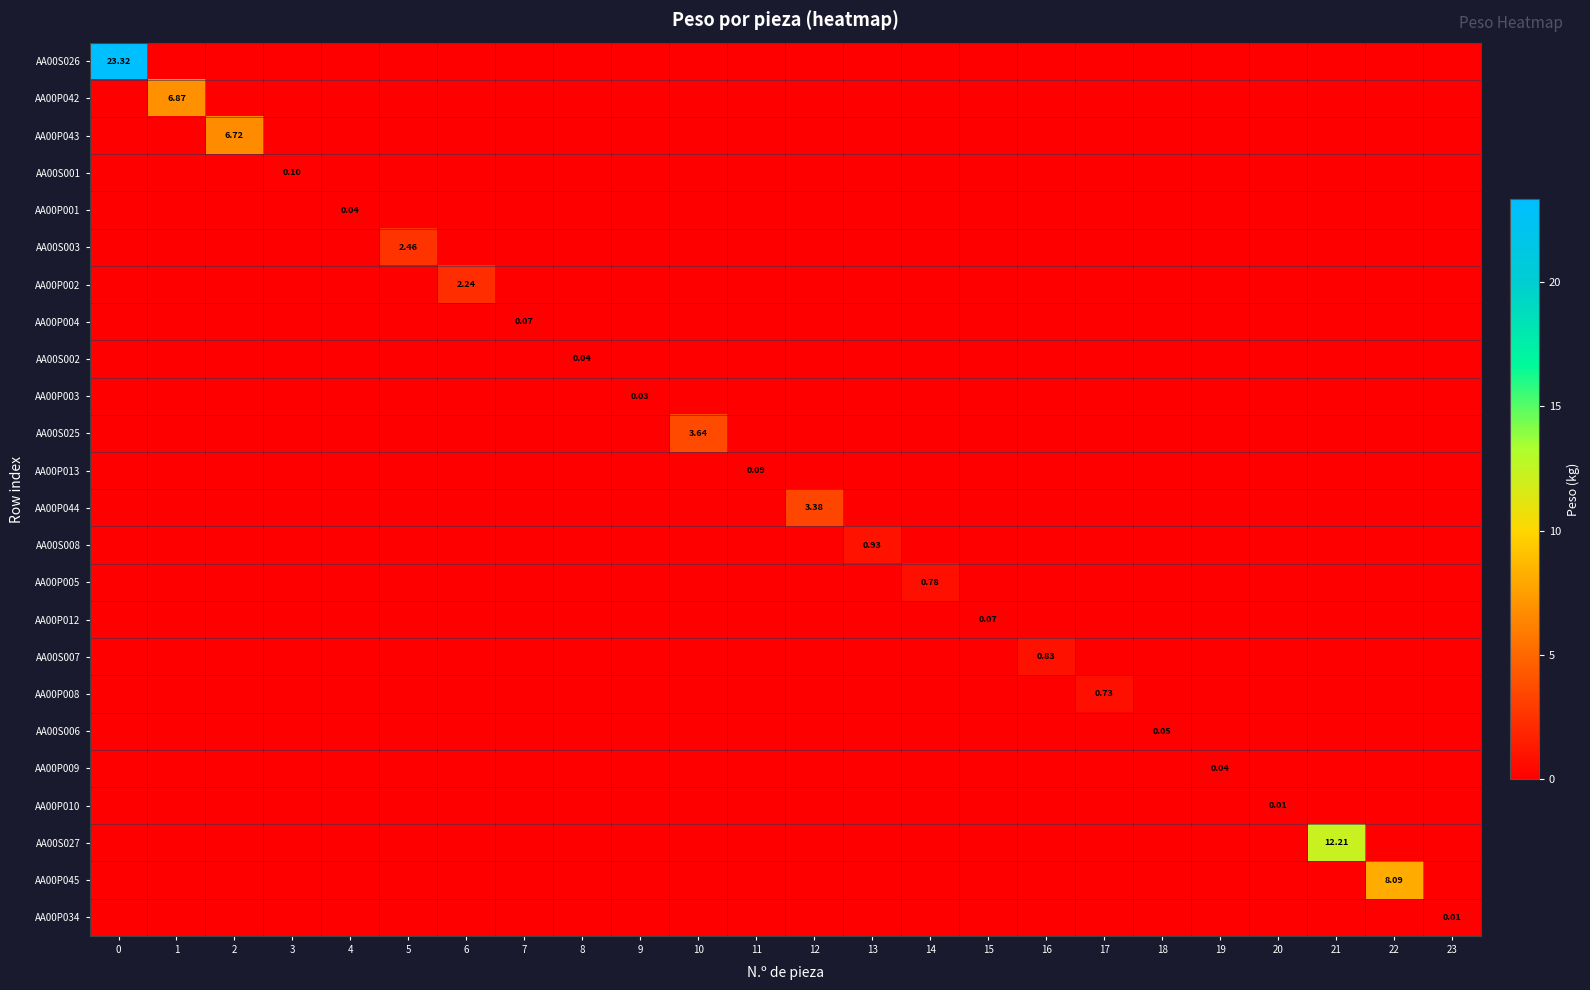

List the labels in order of AA00P044 value, smallest first.

0, 1, 2, 3, 4, 5, 6, 7, 8, 9, 10, 11, 13, 14, 15, 16, 17, 18, 19, 20, 21, 22, 23, 12